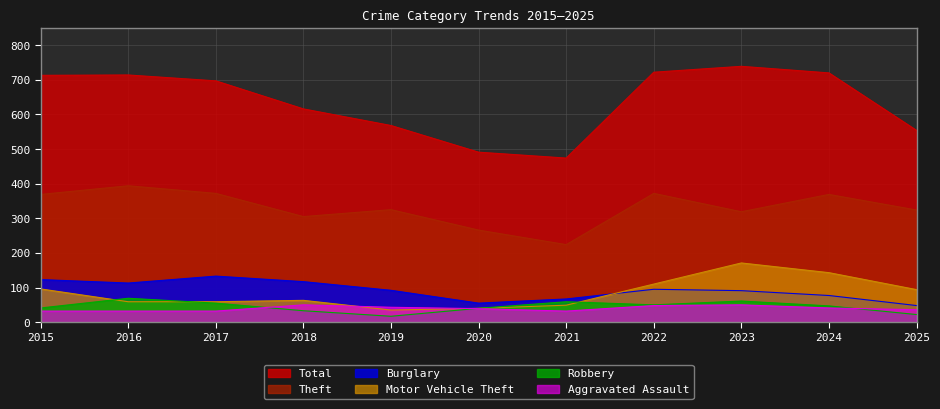

Is the value of Aggravated Assault at 2020 greater than the value of Theft at 2022?

No